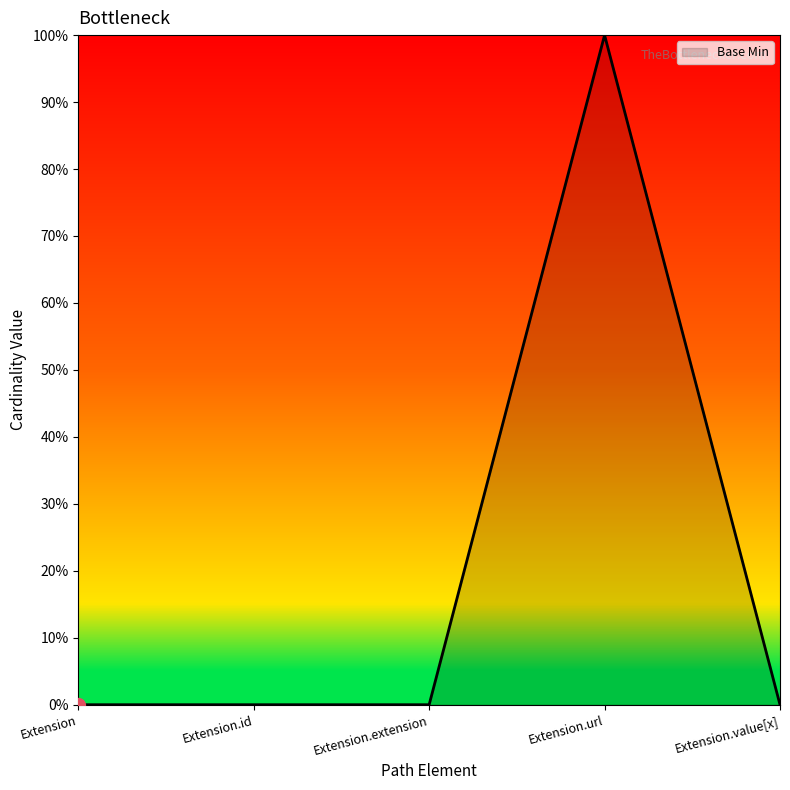

True or false: the data shows 0 at Extension.

True